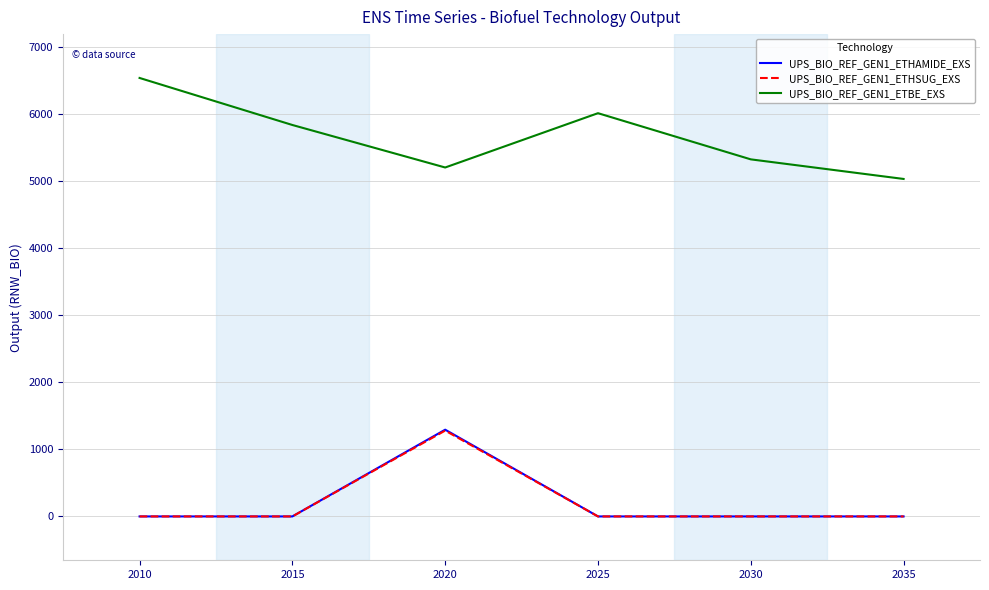

At which category does UPS_BIO_REF_GEN1_ETHAMIDE_EXS reach its first local peak?

2020